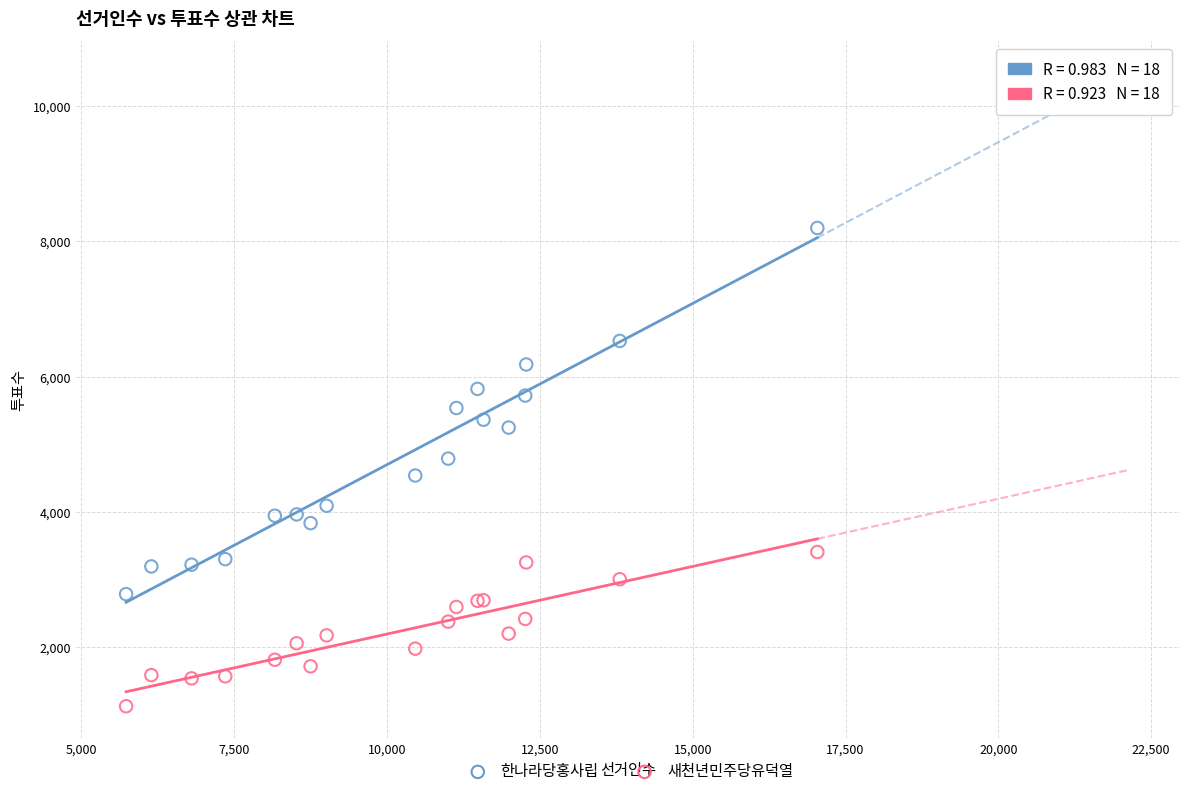

Which series contains the highest Y value?

한나라당홍사립